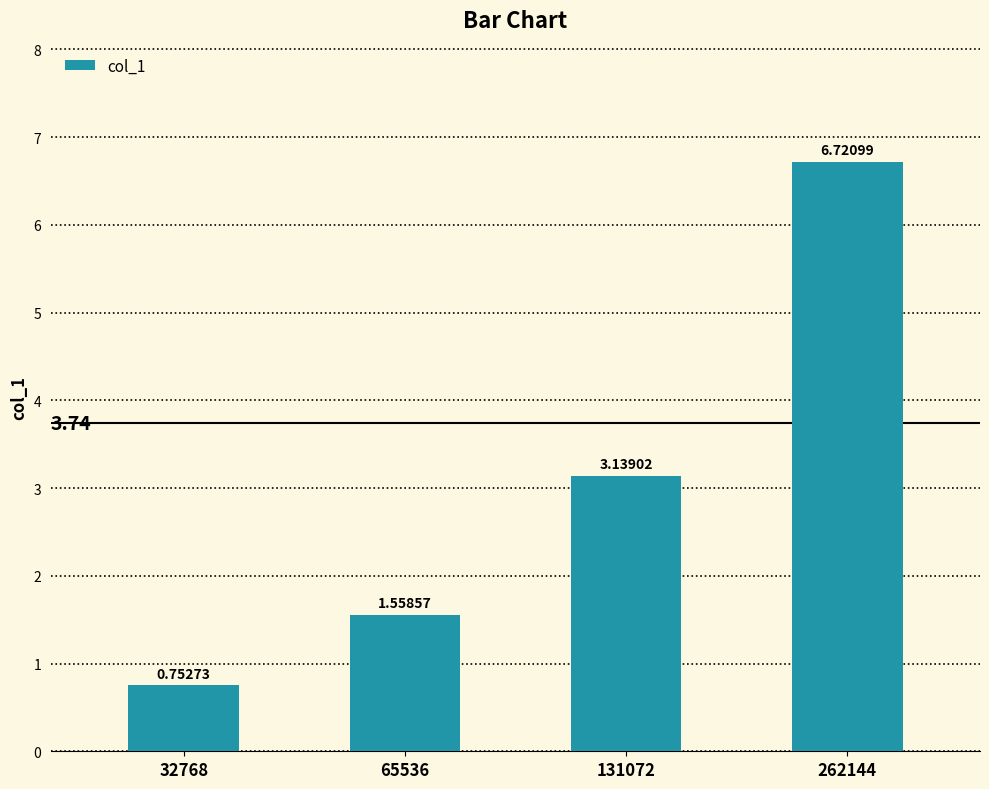

The chart shows a value of 10.9 at 262144. True or false?

False